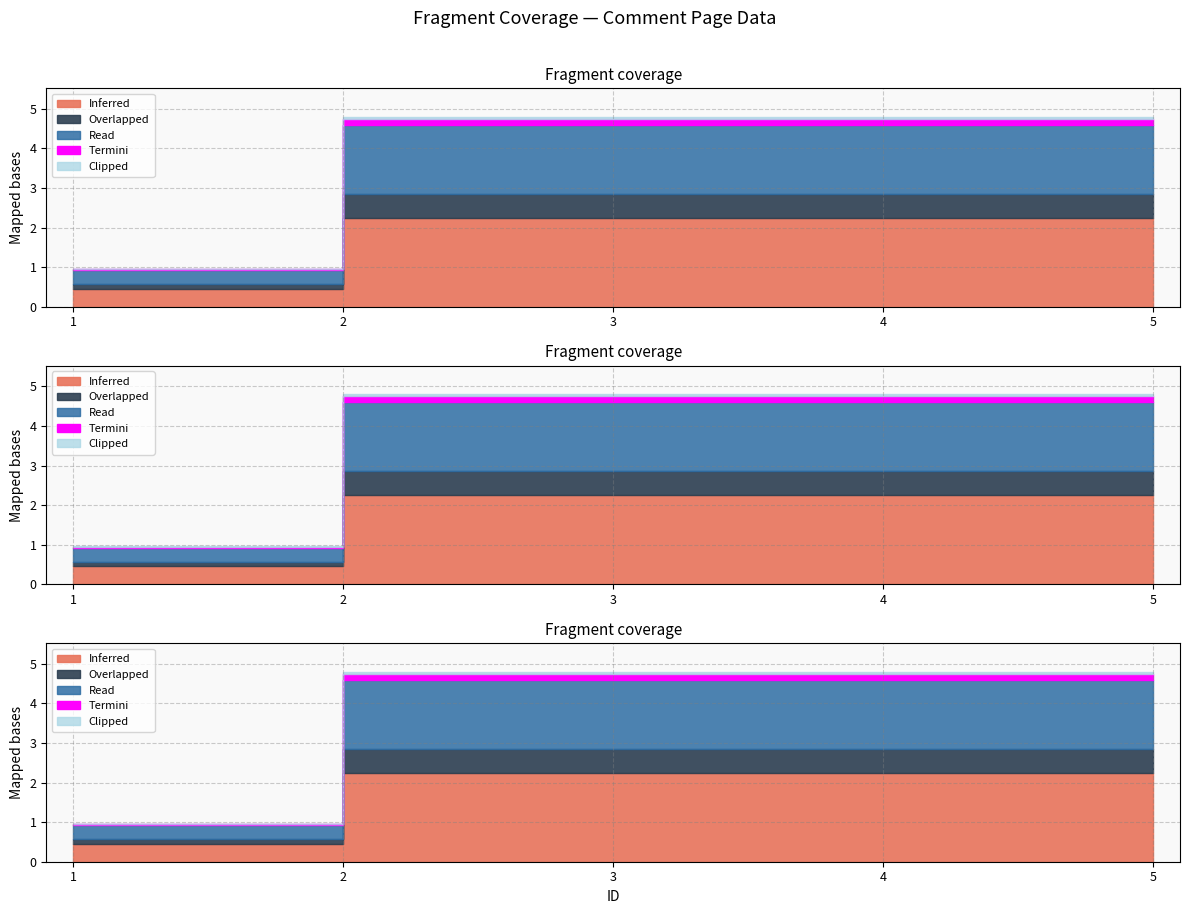

What is the sum of all values?

17